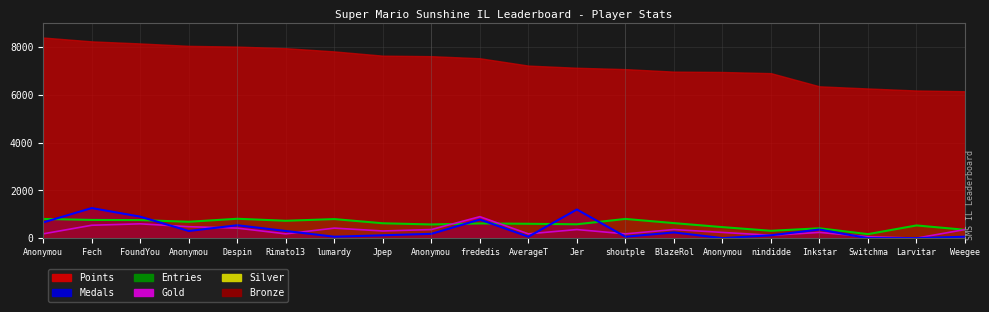

What is the label of the 18th point from the left?

Switchma